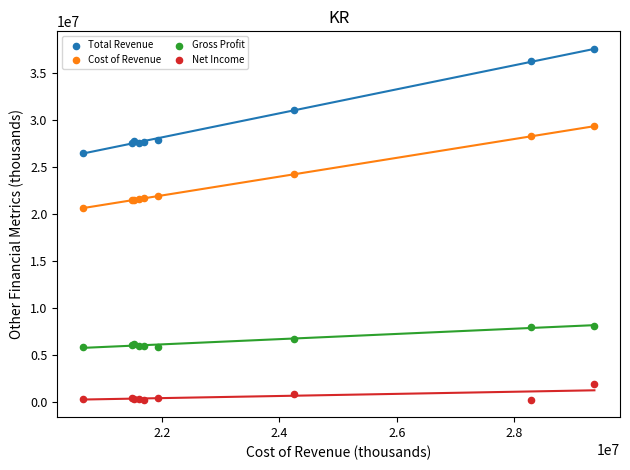

What is the X range (max minus min) for the scatter plot?

8709000